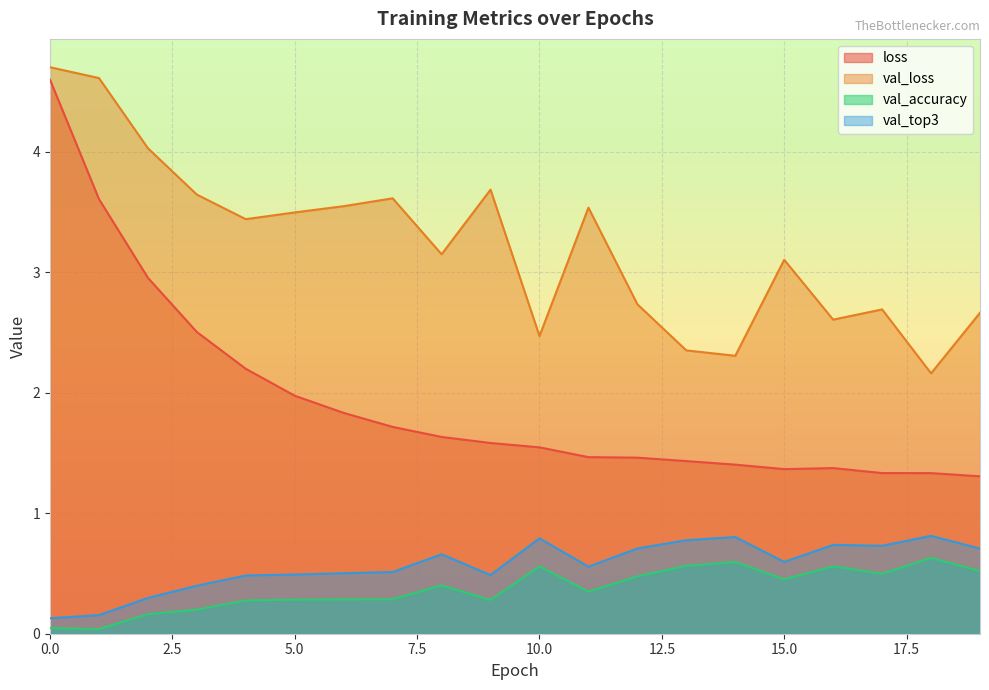

True or false: val_top3 has more than 2 interior local peaks.

True